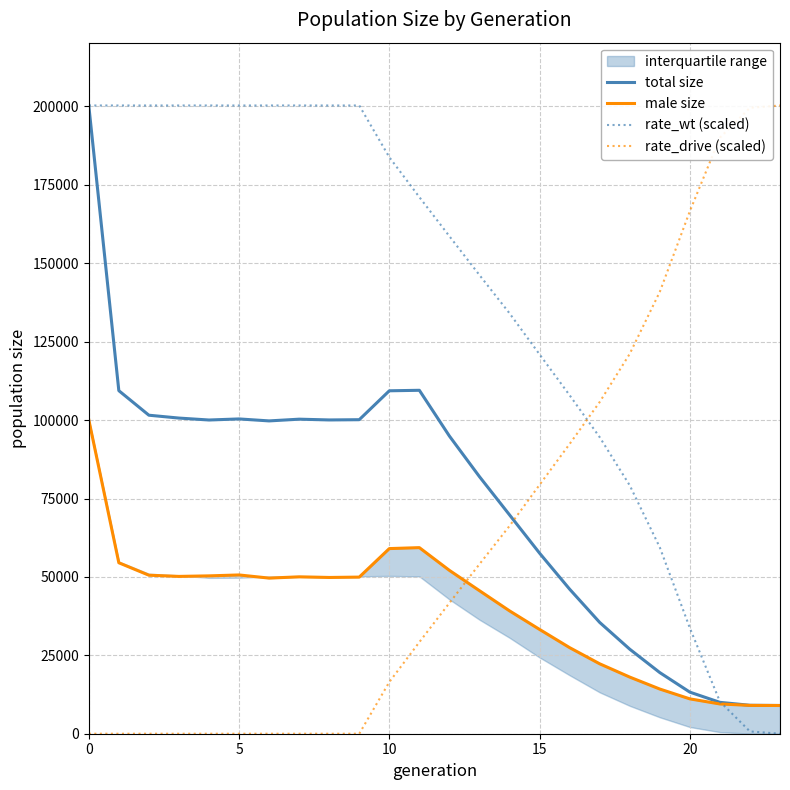

At which label is rate_drive (scaled) closest to 100157?

17